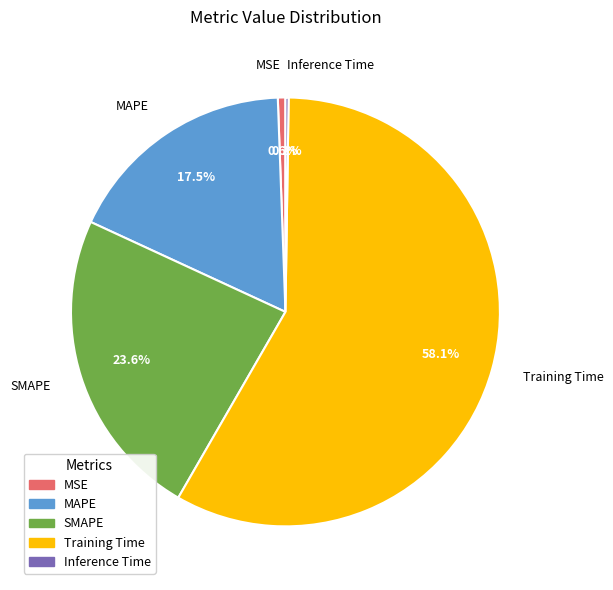

Is there any slice that represents more than half of the pie?

Yes